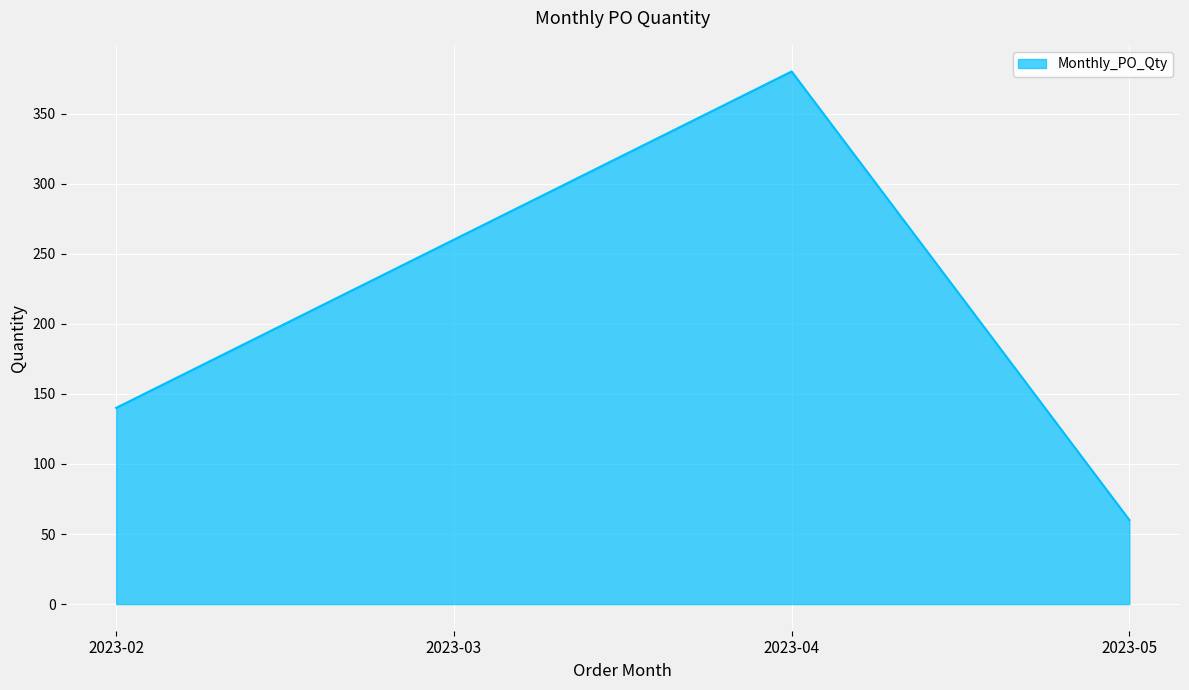

List the labels in order of value, smallest first.

2023-05, 2023-02, 2023-03, 2023-04